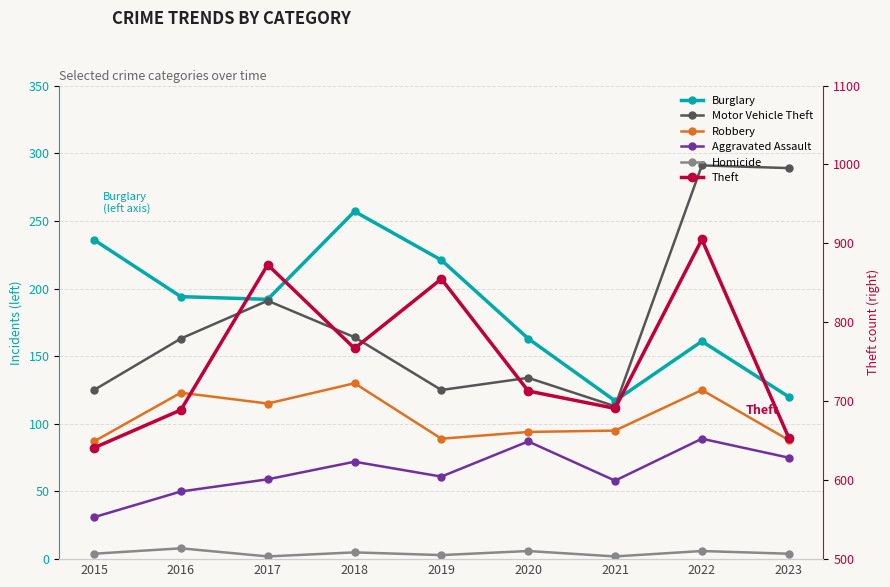

What is the minimum value for Motor Vehicle Theft?

113